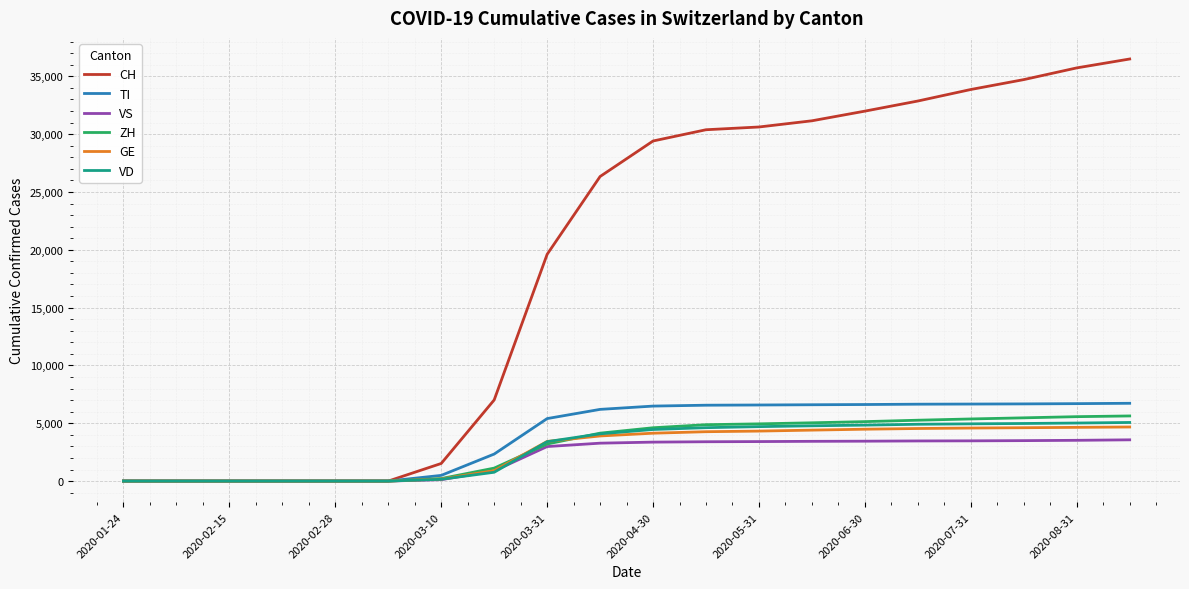

What is the greatest value displayed?

36498